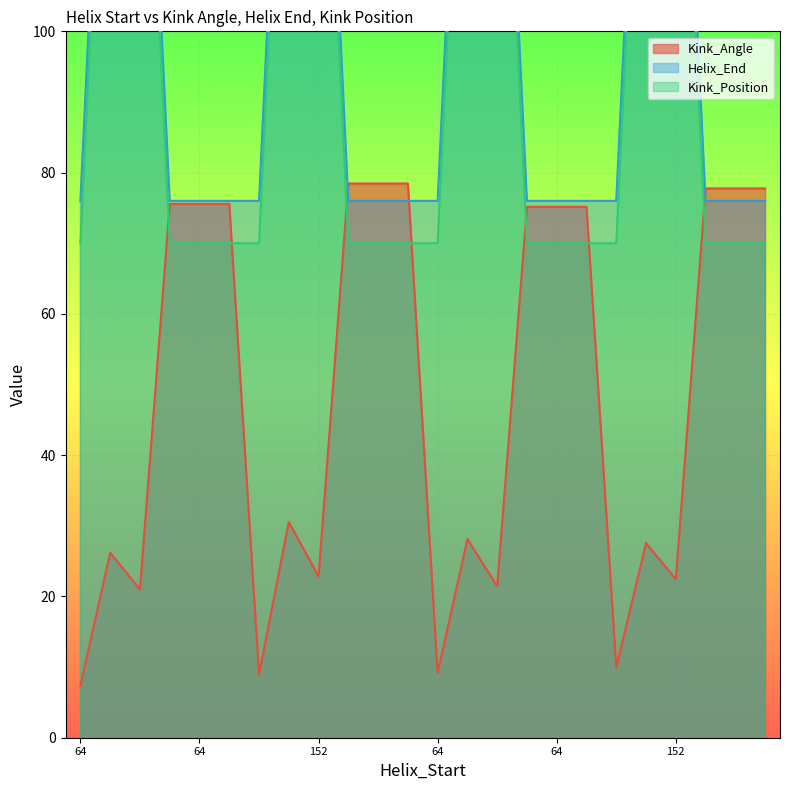

What is the label of the 22nd point from the right?

152